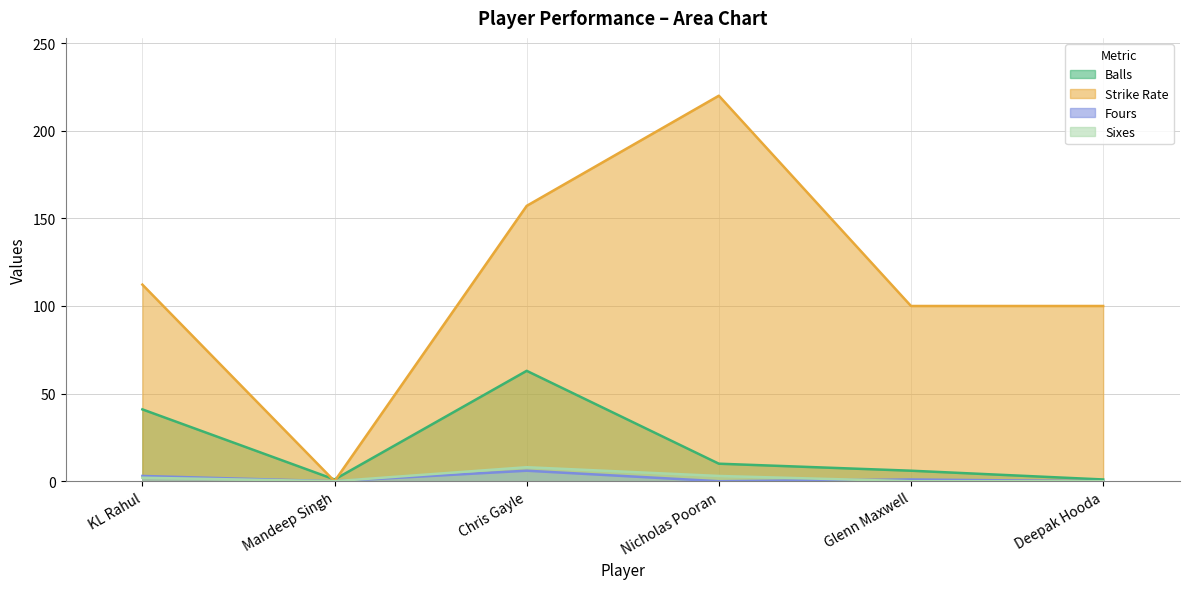

Which series has the largest total across all categories?

Strike Rate